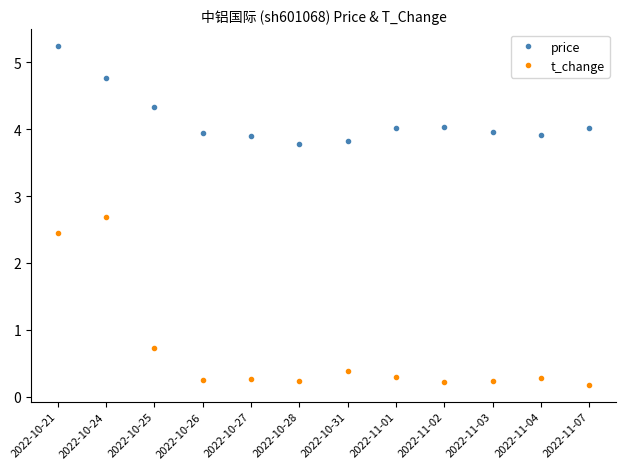

What is the sum of all t_change values?

8.2